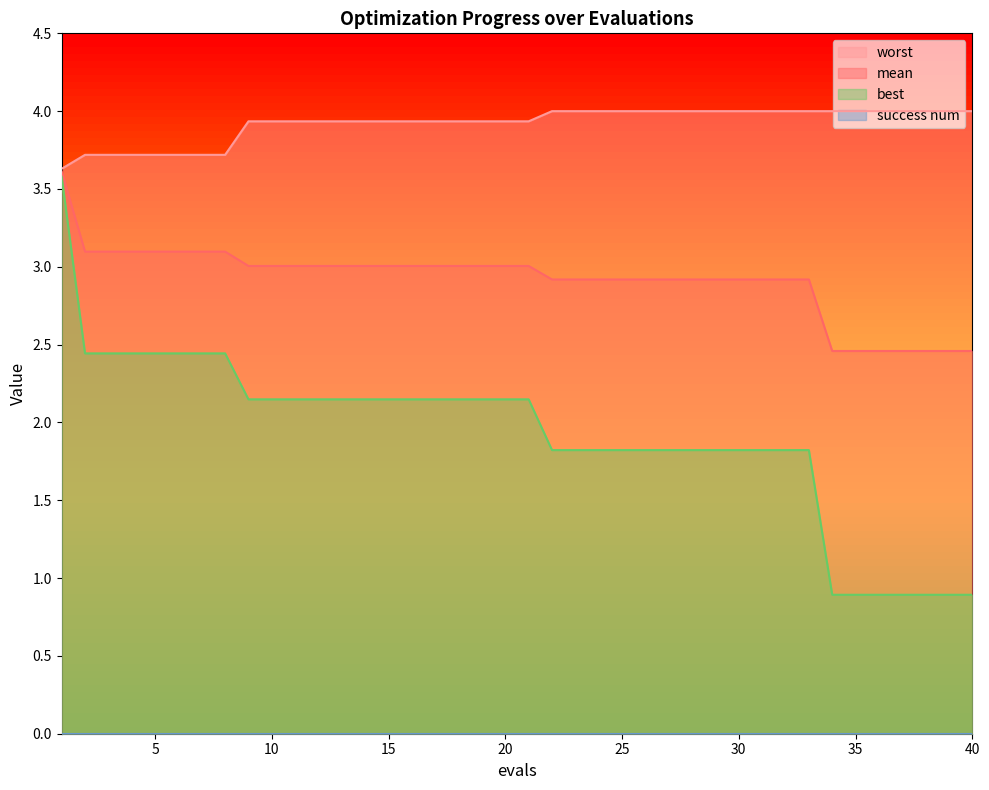

Between 6 and 33, which series saw the biggest shift?

best